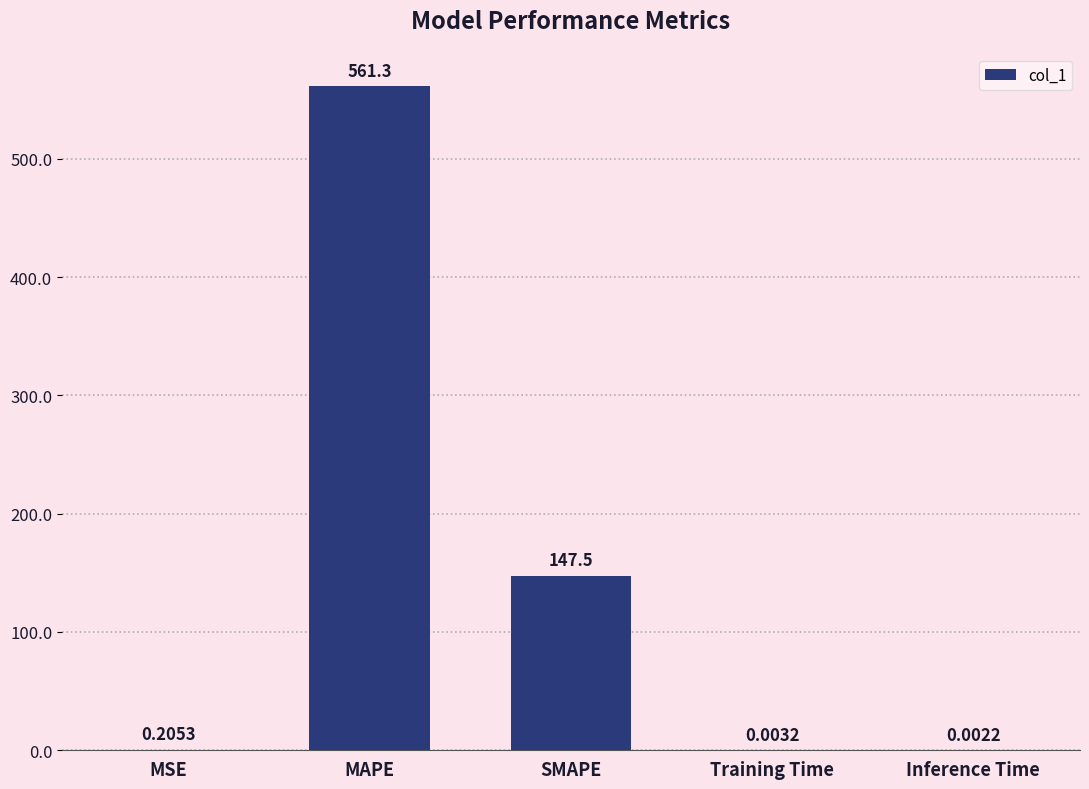

Which has a higher value, MAPE or MSE?

MAPE